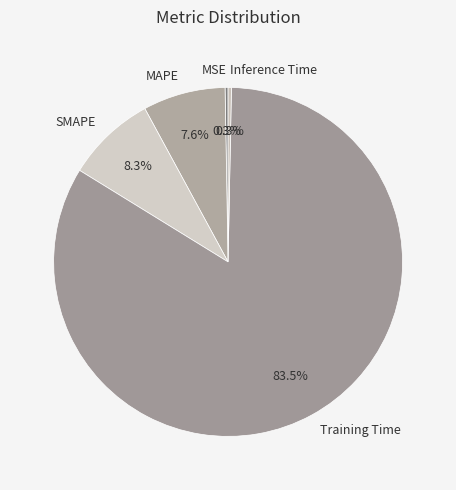

True or false: Inference Time accounts for 0% of the total.

True